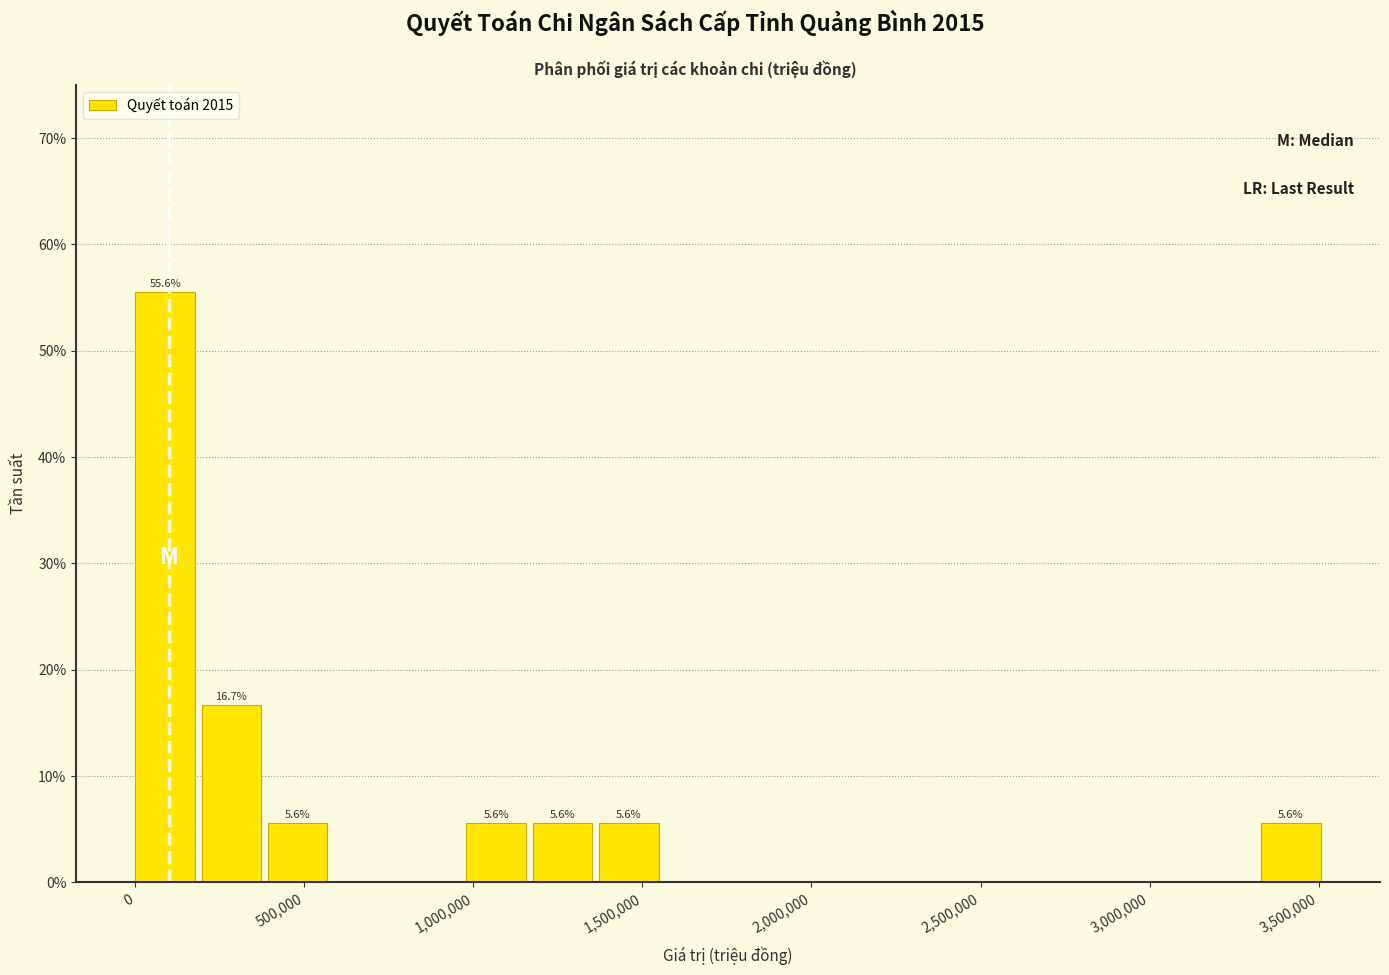

Around what value on the x-axis is the tallest bar? Give the approximate position of its centre, as read against the axis.

100000